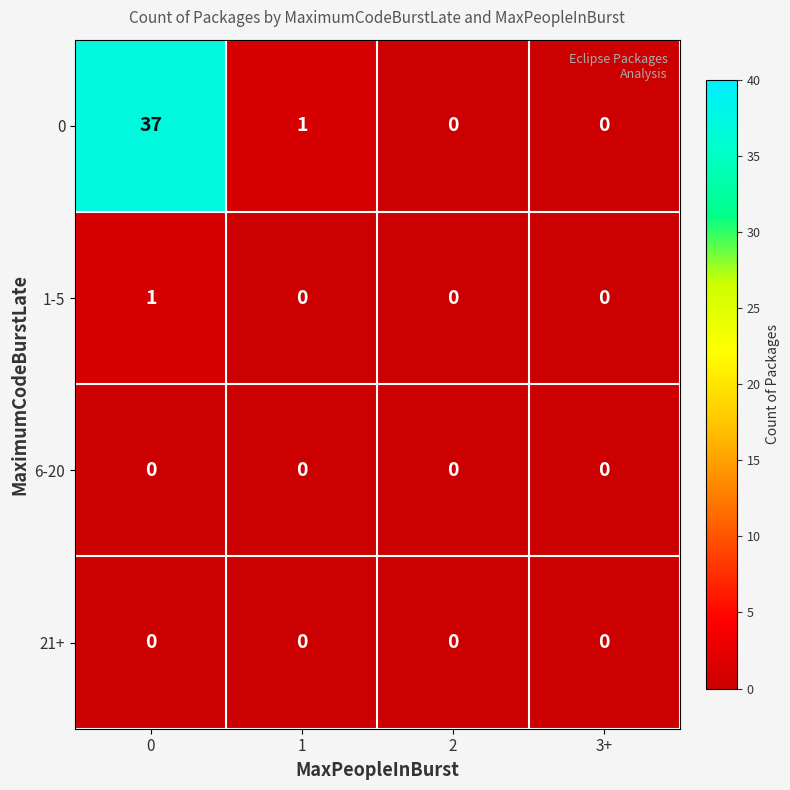

True or false: 0 has a value of 0 at 2.

True